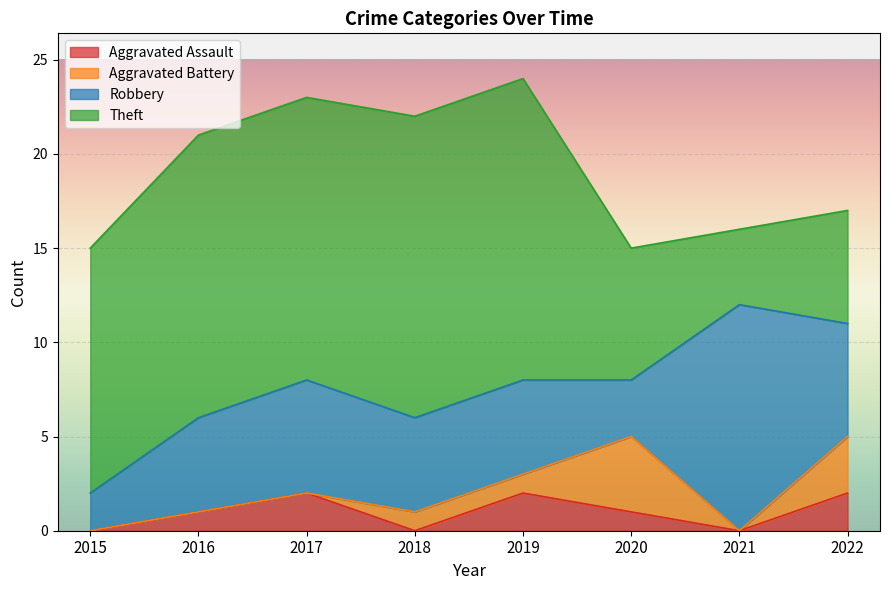

Which has a higher value, 2020 or 2015?

2020